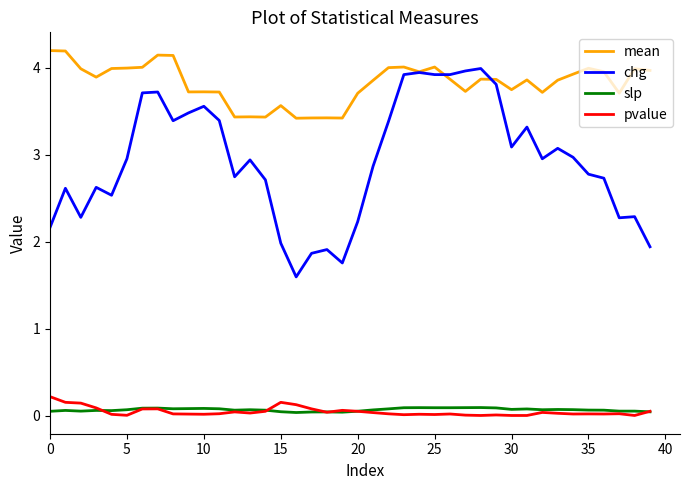

At how many categories does at least one series exceed 2?

40